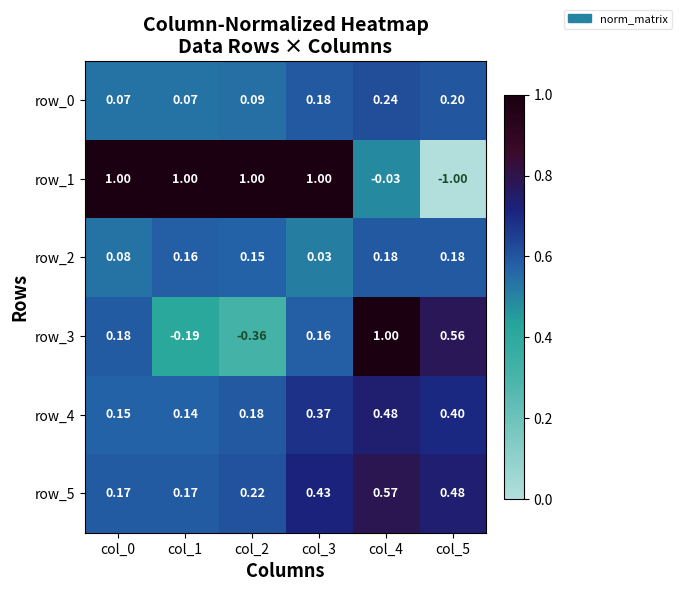

Which has a higher value, col_5 or col_2?

col_5